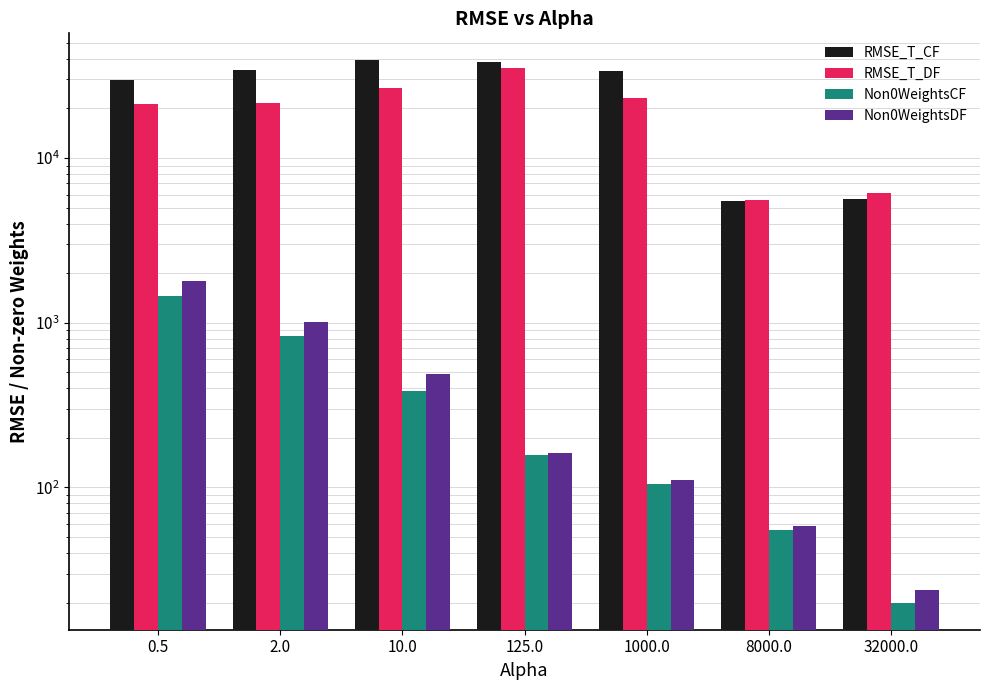

Where does the RMSE_T_DF series first go above 21487?

2.0